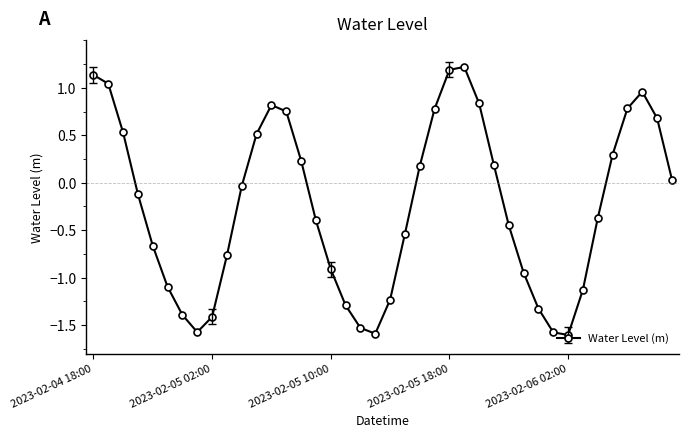

What is the maximum value shown in the chart?

1.2